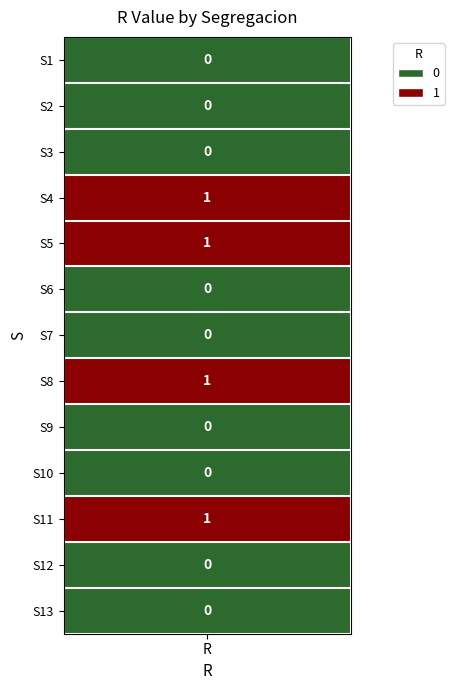

Reading left to right, transcribe all the data shown in this chart.

S1=0	S2=0	S3=0	S4=1	S5=1	S6=0	S7=0	S8=1	S9=0	S10=0	S11=1	S12=0	S13=0